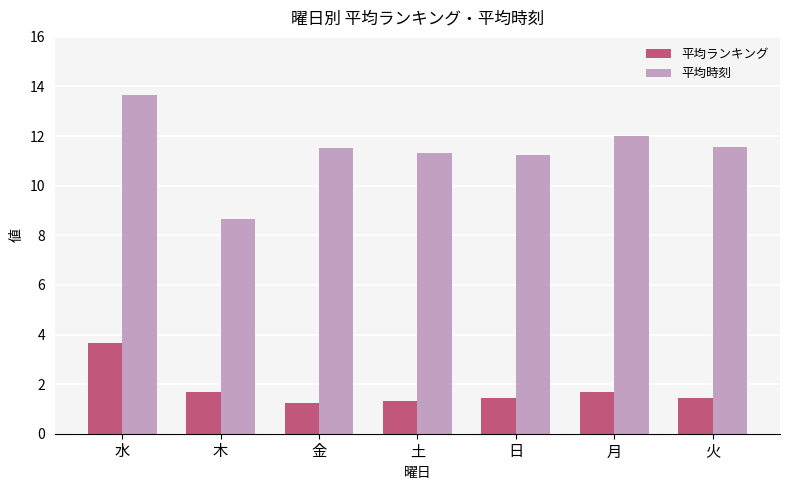

At which label does 平均時刻 first exceed 11?

水